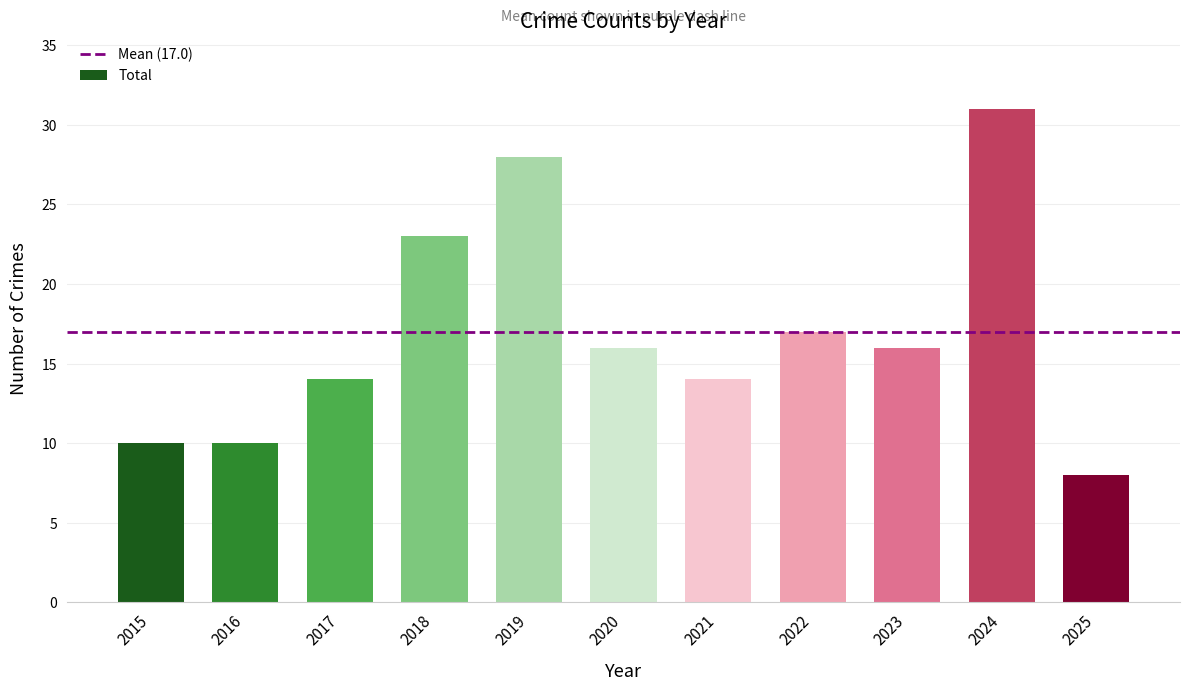

What is the value of the 1st bar from the left?

10